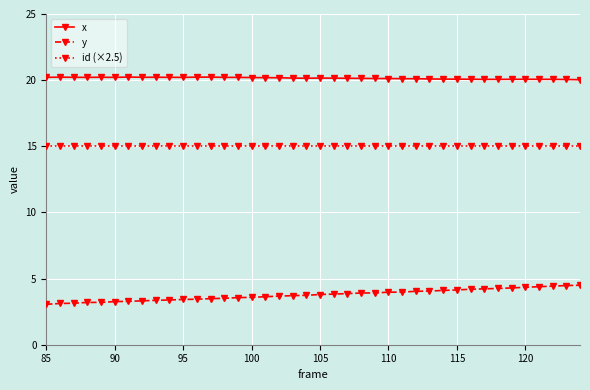

Rank the series by their maximum value, from highest to lowest.

x, id (×2.5), y